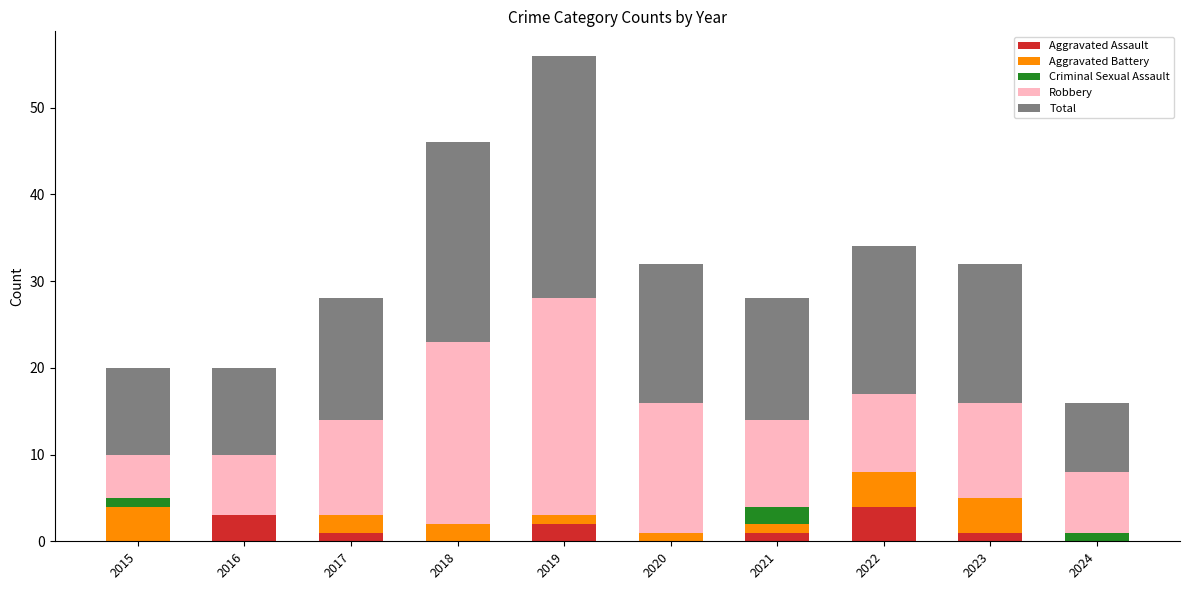

What is the highest value of the Aggravated Assault series?

4